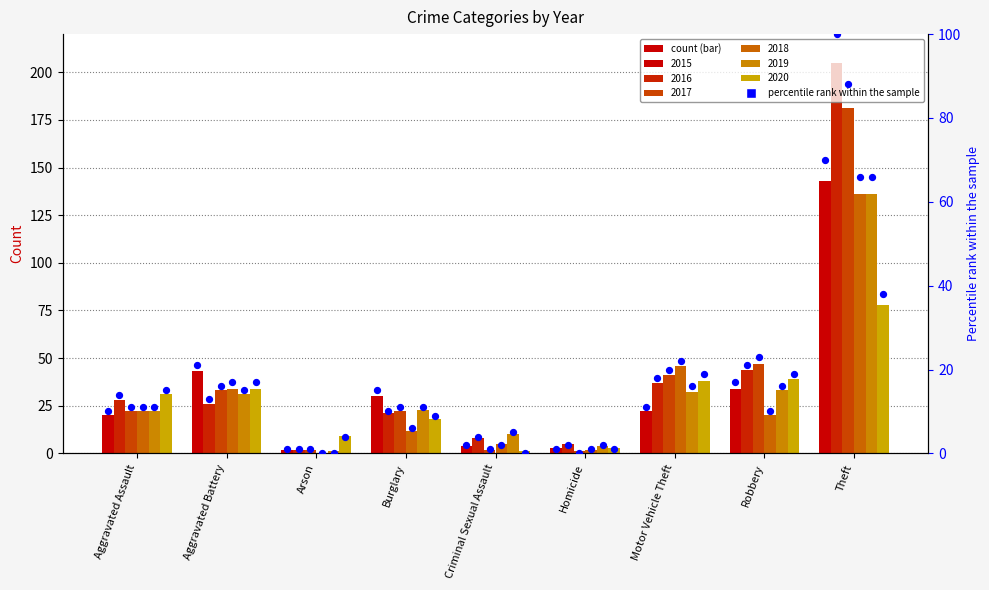

What is the ratio of the value at Arson to the value at Motor Vehicle Theft?

0.1